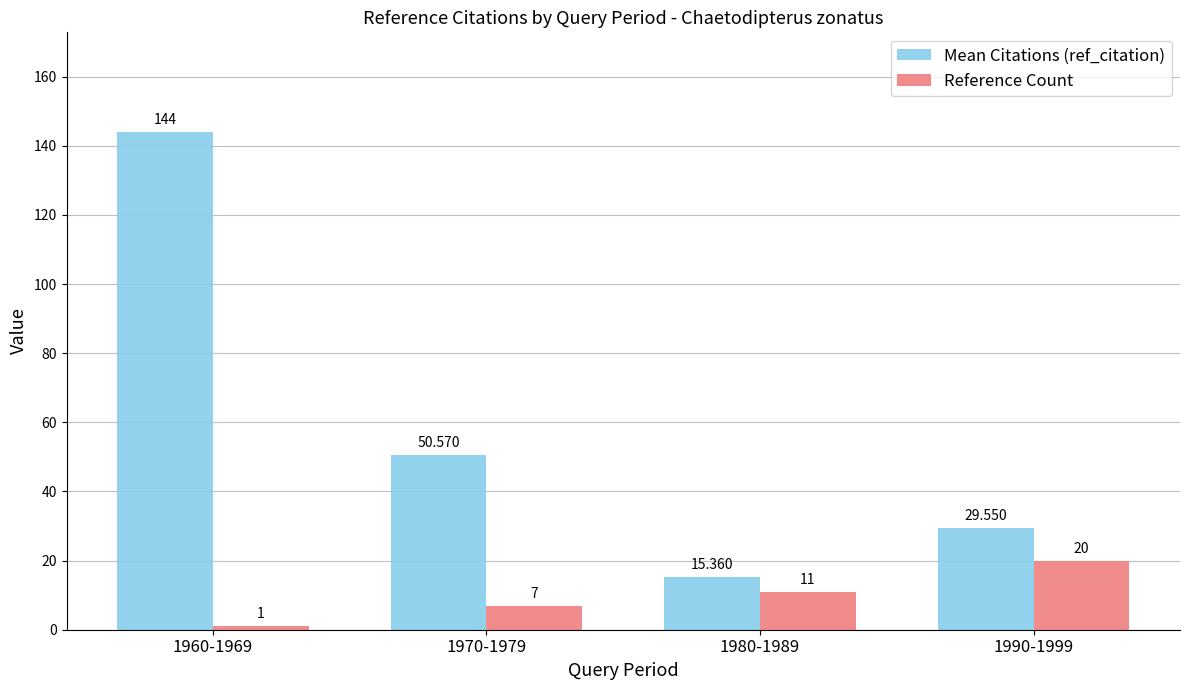

What is the sum of all Mean Citations (ref_citation) values?

239.5